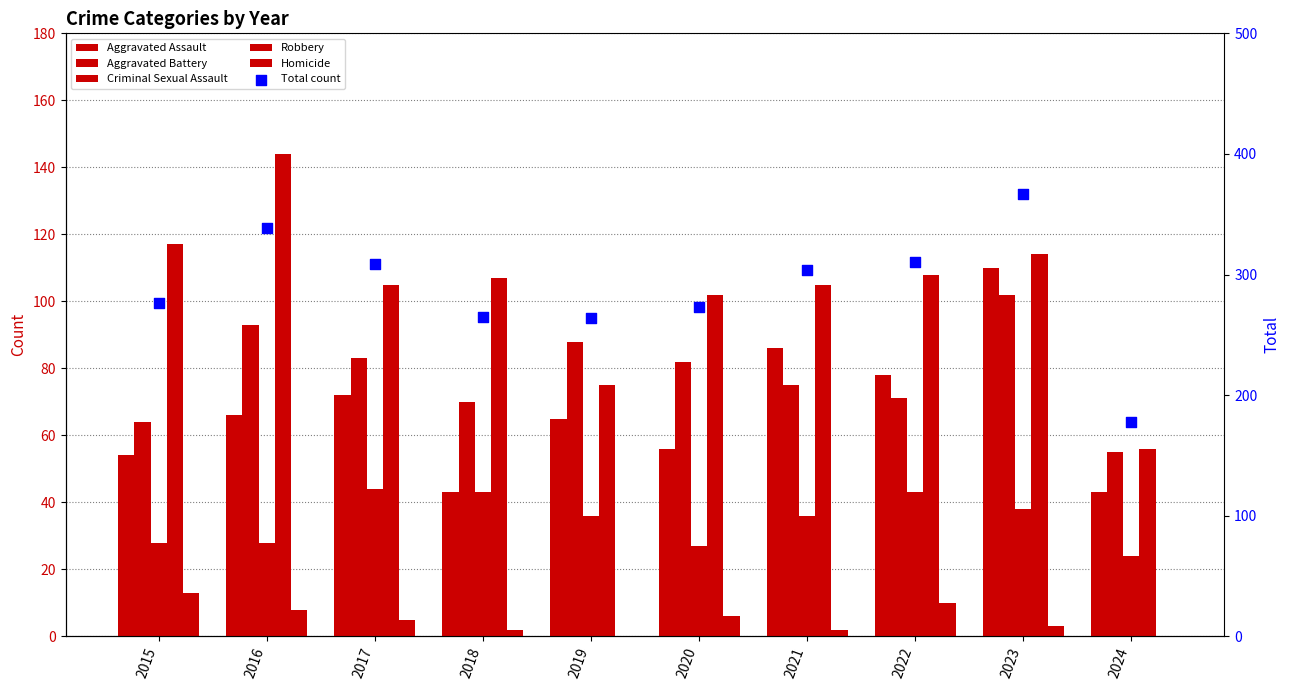

At how many categories does at least one series exceed 190?

9